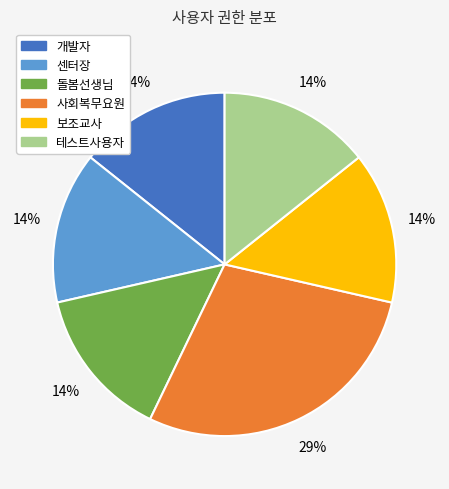

What is the largest slice in the pie chart?

사회복무요원